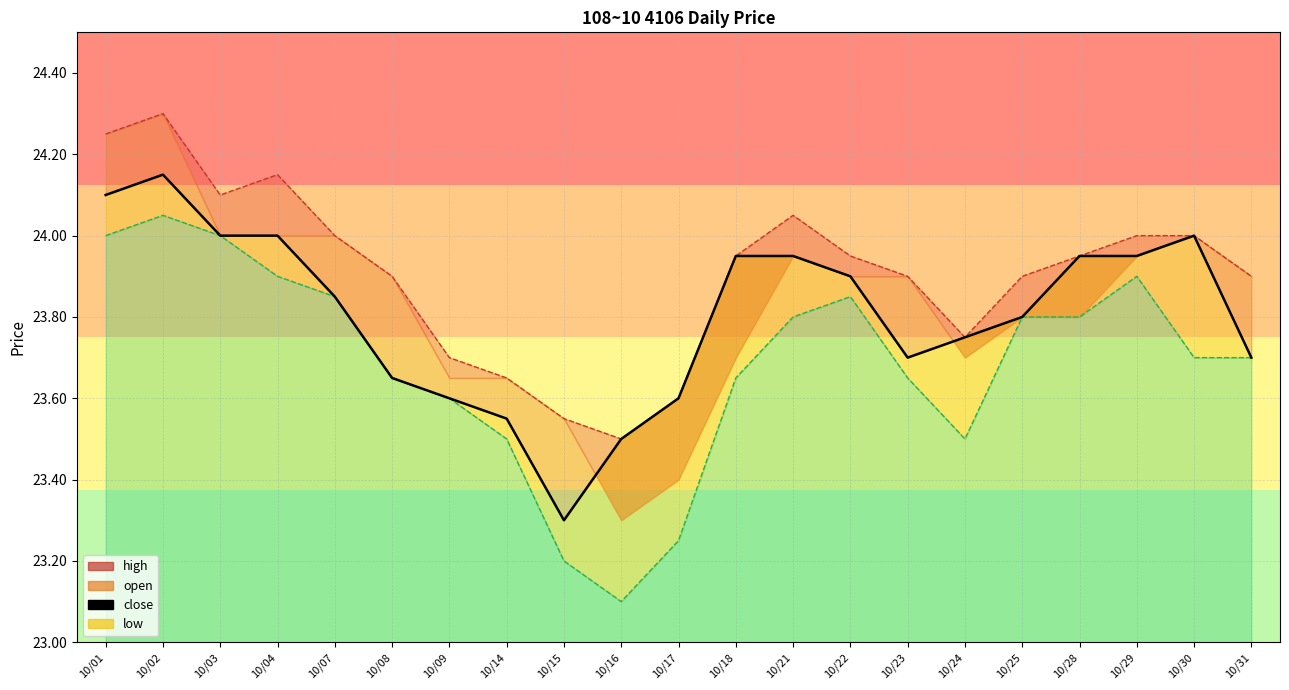

Is it true that the value at 10/01 is 24.1?

True